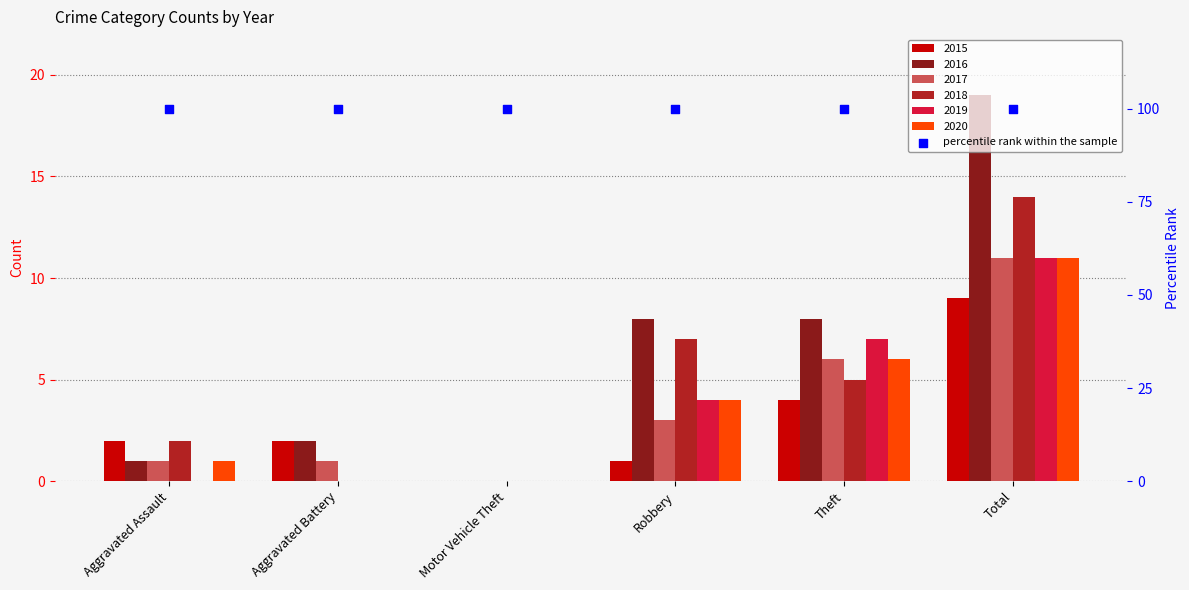

At how many categories does at least one series exceed 17?

1